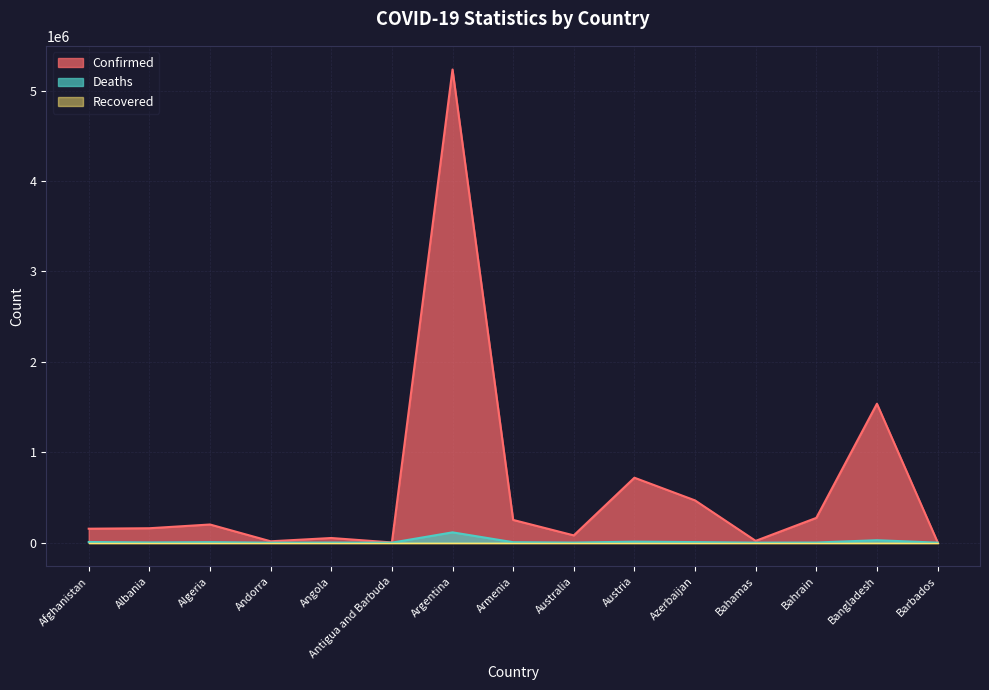

True or false: Deaths and Confirmed cross at least once.

False